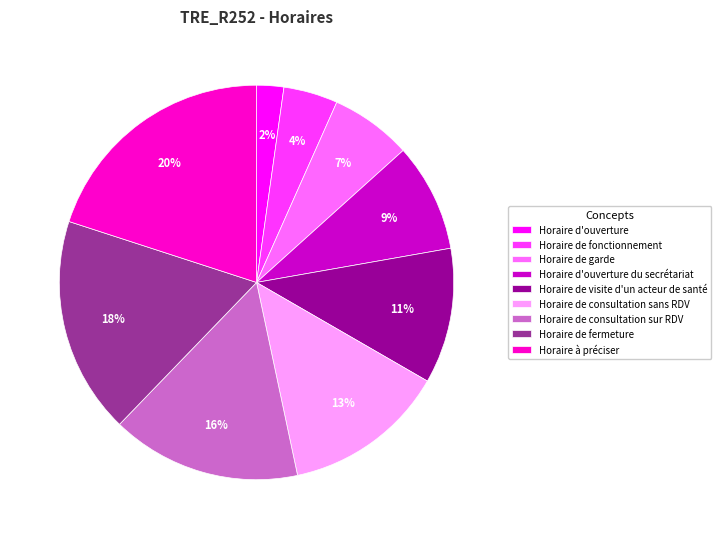

To the nearest percent, what is the difference between the largest and smallest slice percentages?

18%